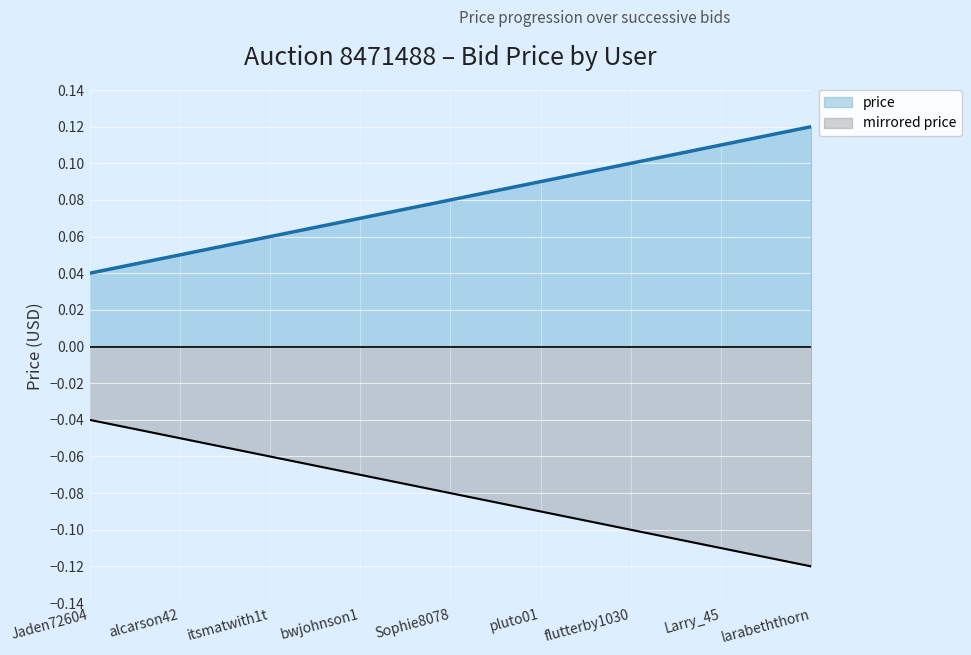

Which series has the largest total across all categories?

price